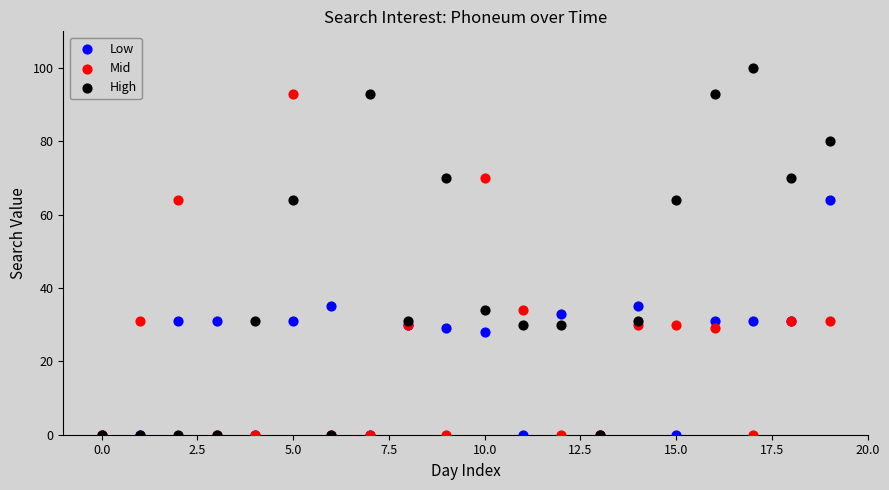

Which series has the widest spread of Y values?

High